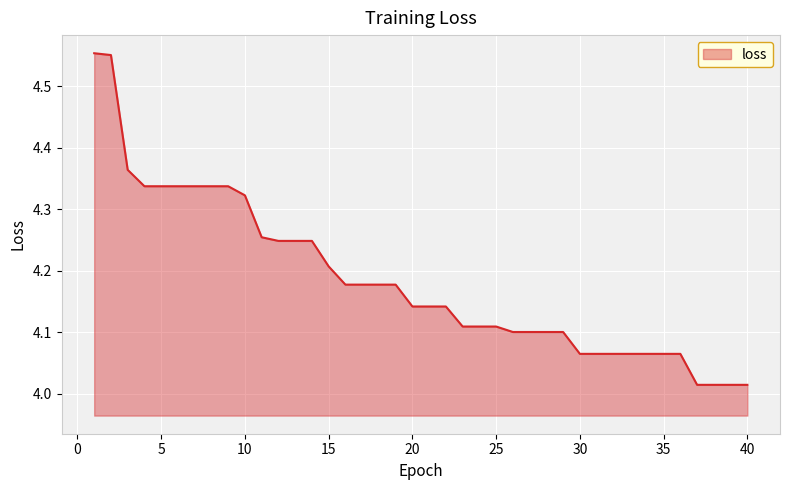

What is the difference between the maximum and minimum values?

0.5